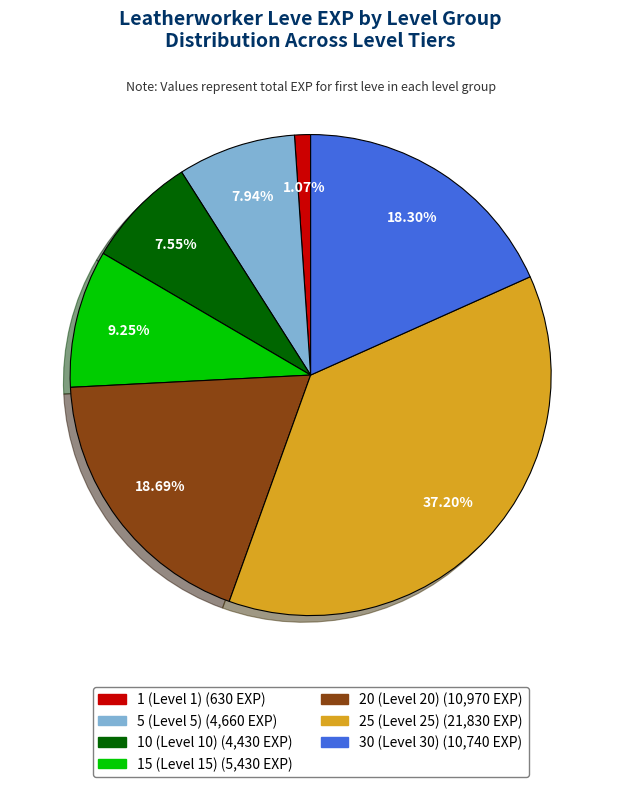

Which category has the biggest portion of the pie?

25 (Level 25)